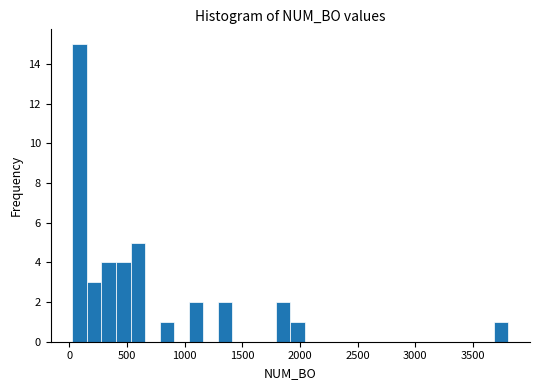

Read against the x-axis, roughly where is the centre of the tallest bar?

100